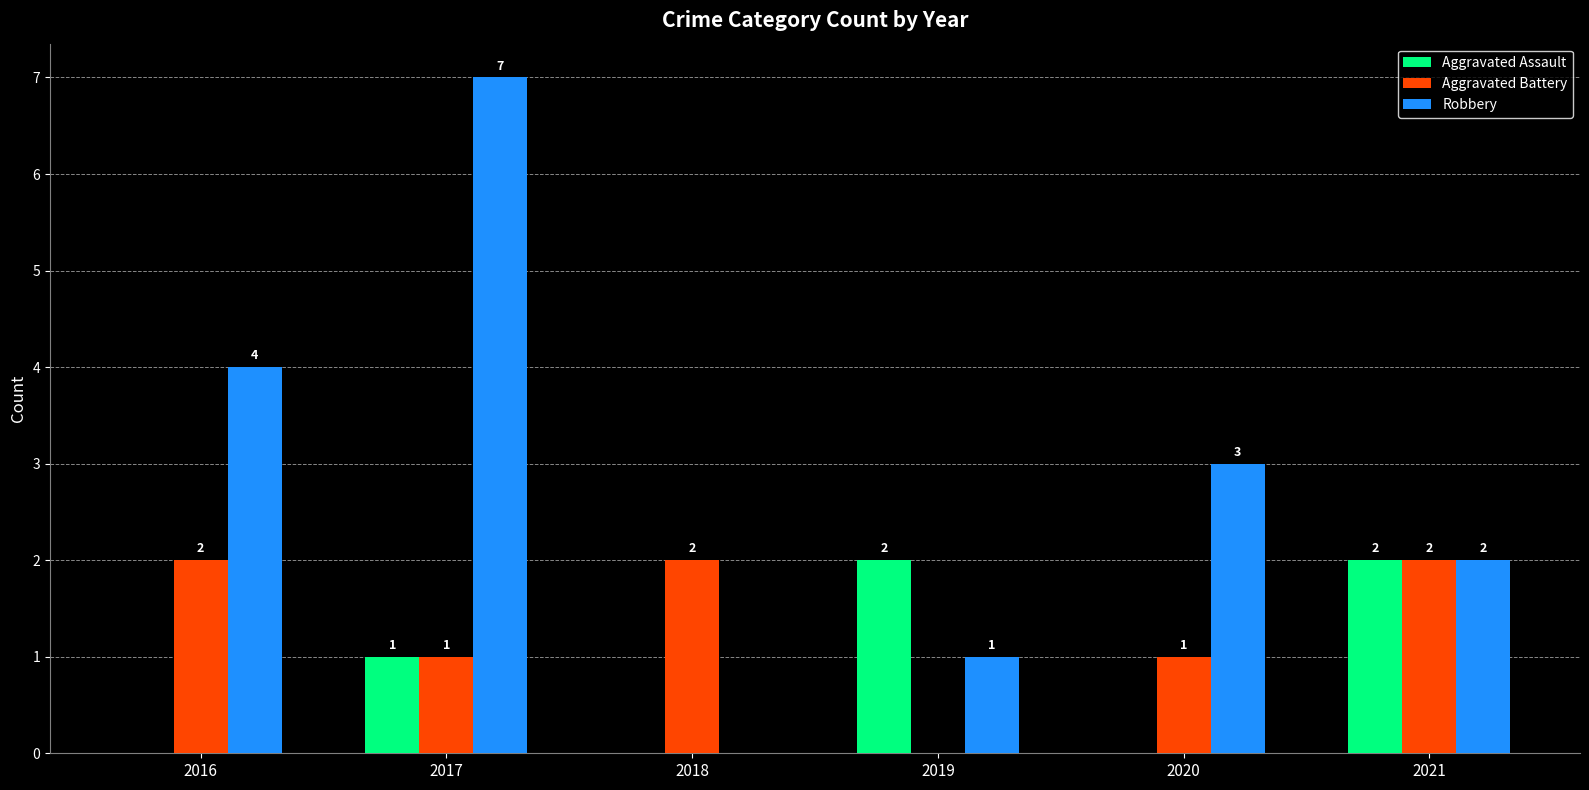

Which series changed the most between 2019 and 2021?

Aggravated Battery